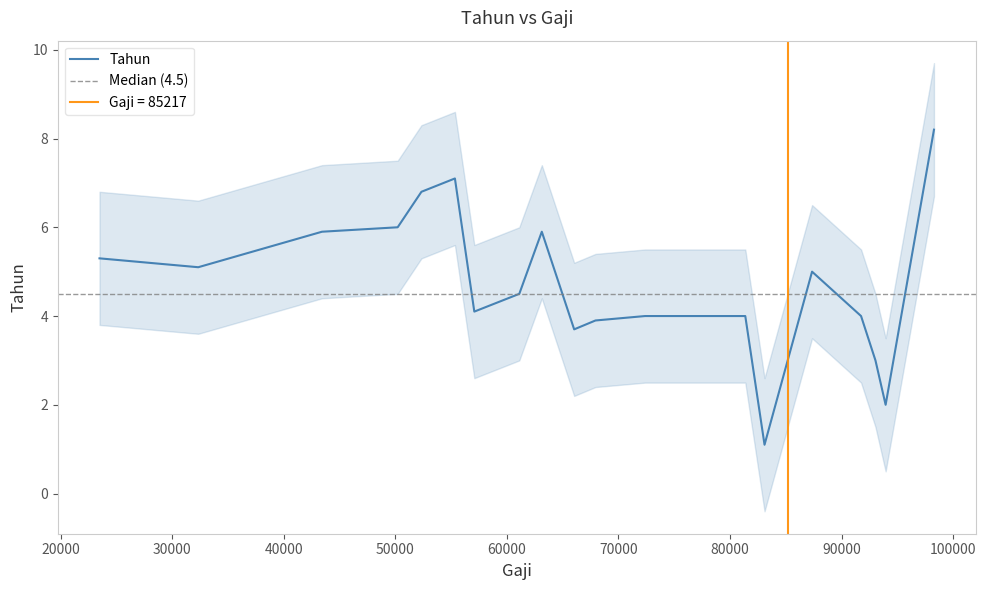

What is the maximum value for Tahun?

8.2